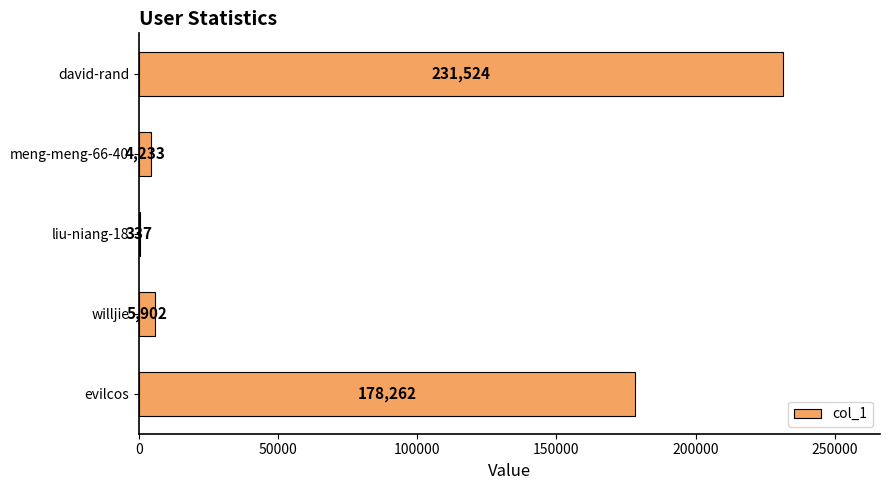

Reading bottom to top, extract all data points from this chart.

evilcos=178262	willjie=5902	liu-niang-18=337	meng-meng-66-40=4233	david-rand=231524